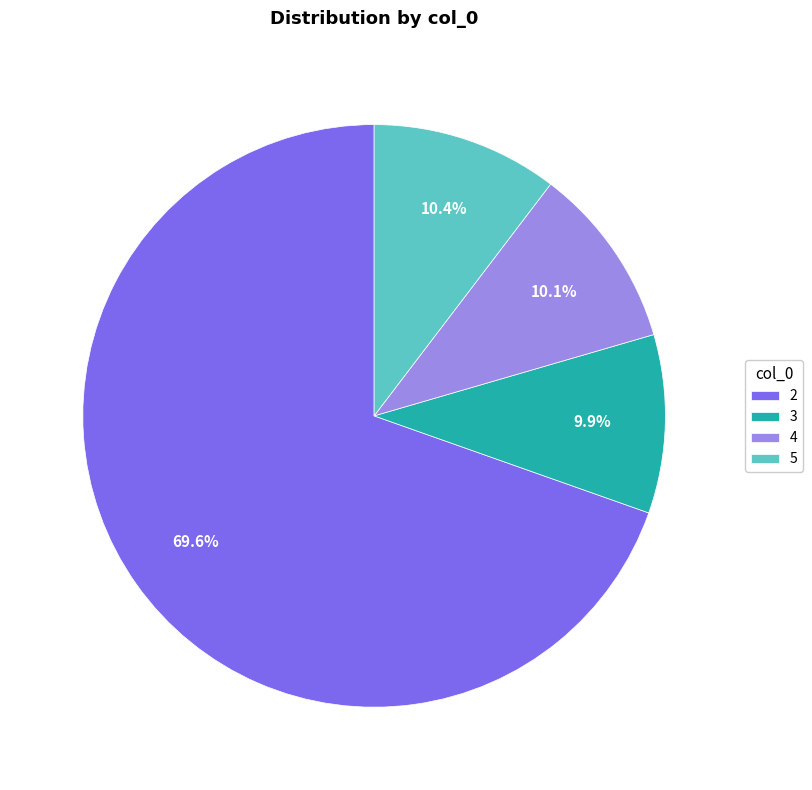

How many slices are in this pie chart?

4